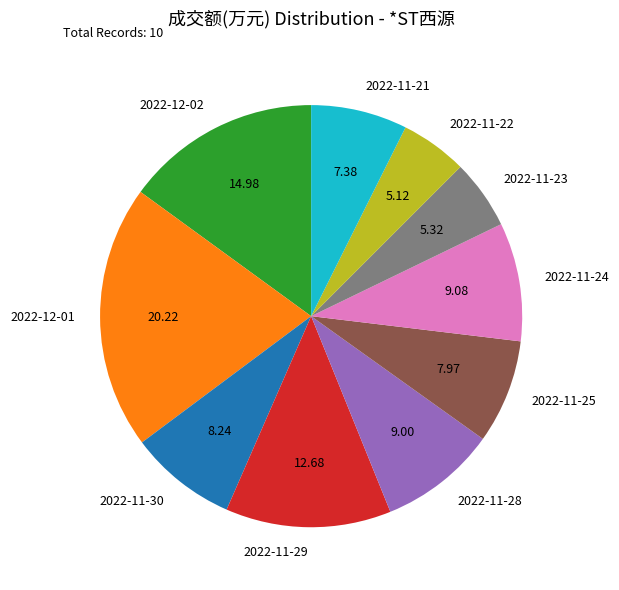

Approximately how many times larger is the value at 2022-11-25 compared to 2022-12-01?

0.4